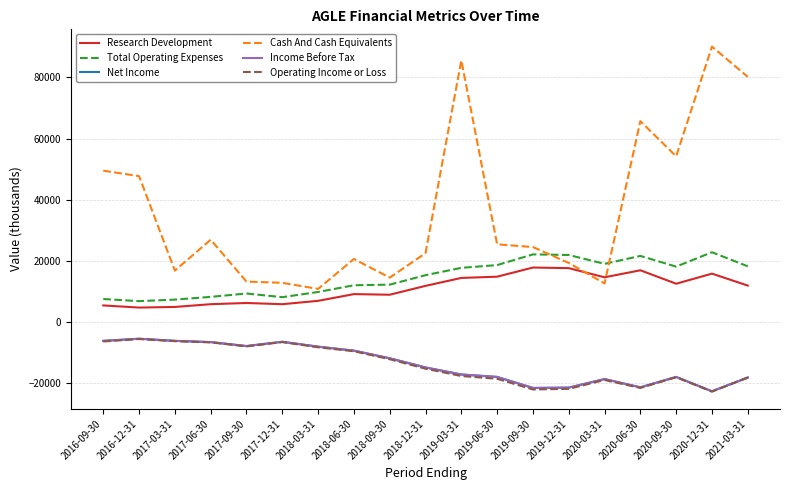

What position from the left is 2016-09-30?

1